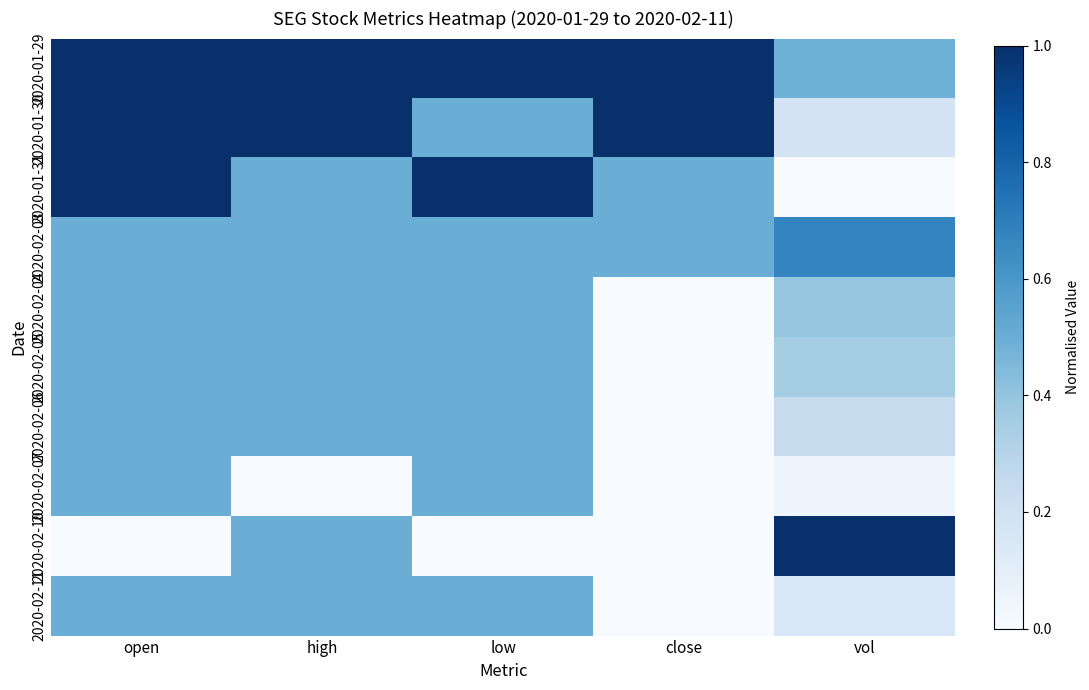

Between high and close, which is larger?

high